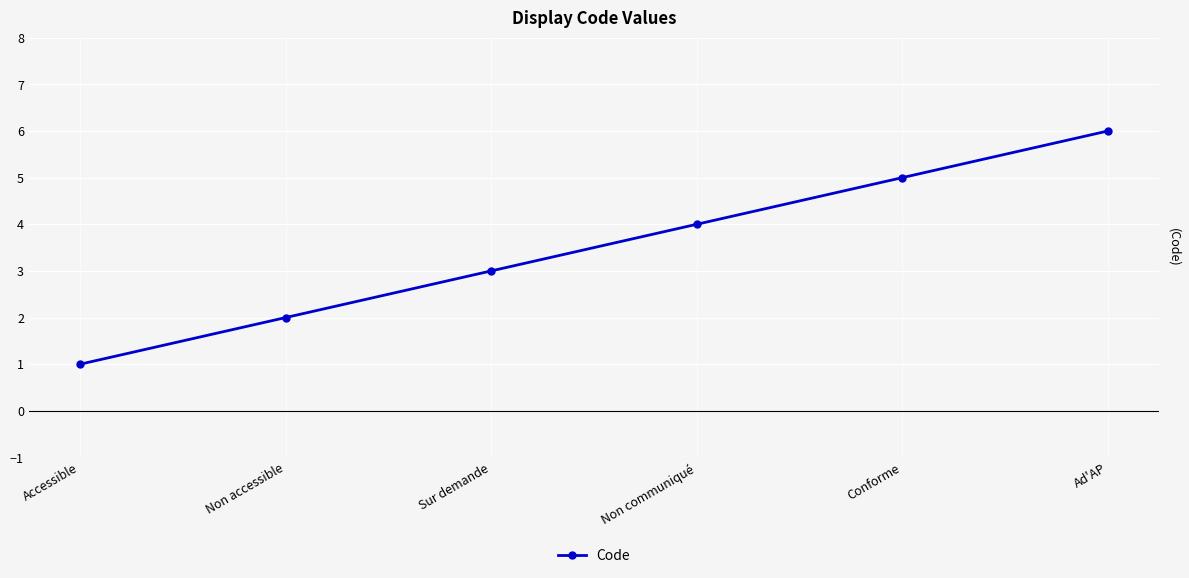

What is the difference between the maximum and second lowest values?

4